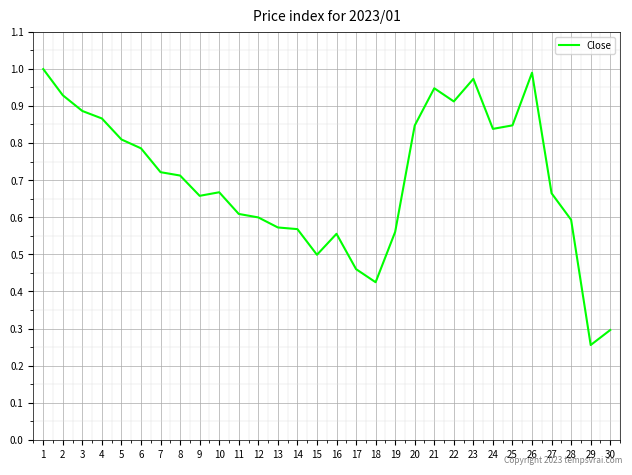

The value at 30 is 0.4. True or false?

False